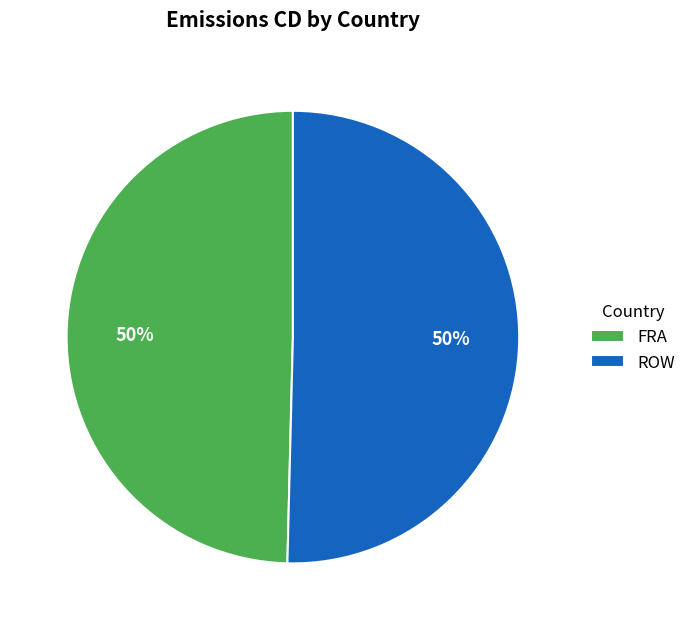

What percentage is the ROW slice, to the nearest percent?

50%